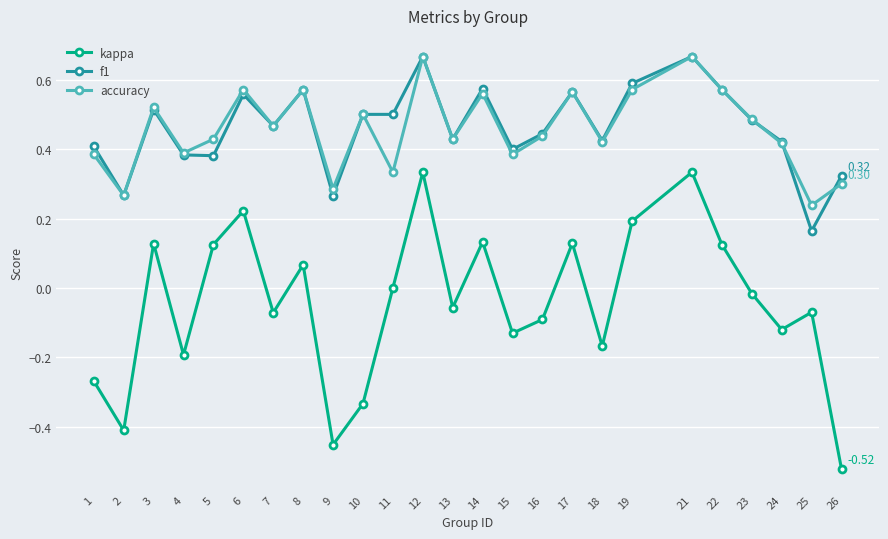

Is the value of accuracy at 4 greater than the value of kappa at 4?

Yes